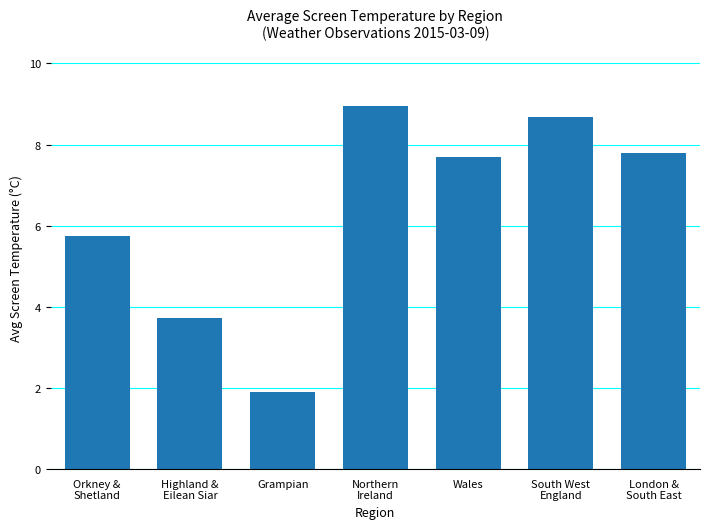

Is it true that the value at Orkney &
Shetland is 8.6?

False